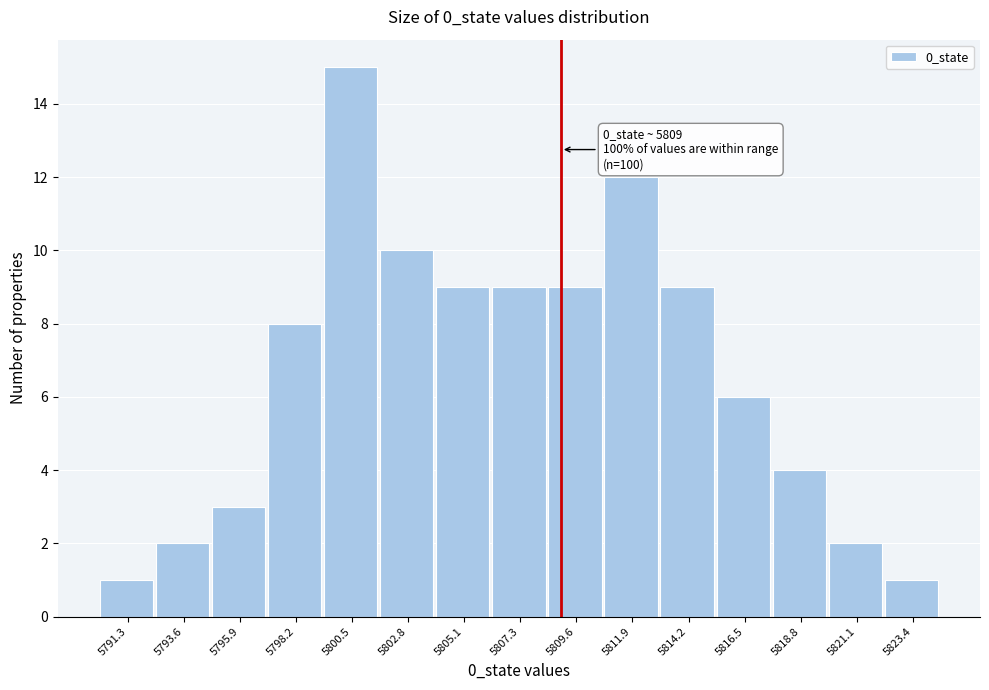

Over which range of the x-axis is the bar tallest?

5799.5 to 5801.5